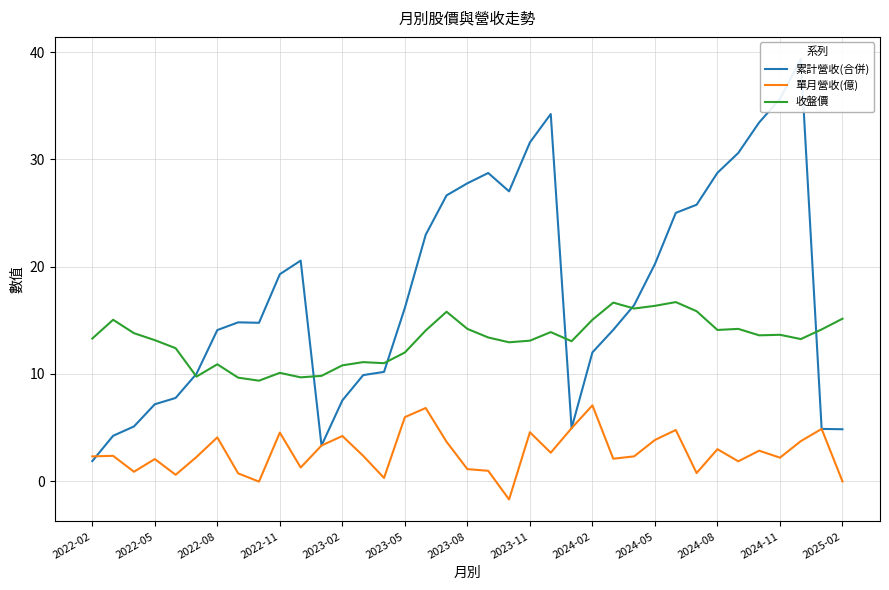

What is the average value of the 收盤價 series?

13.2